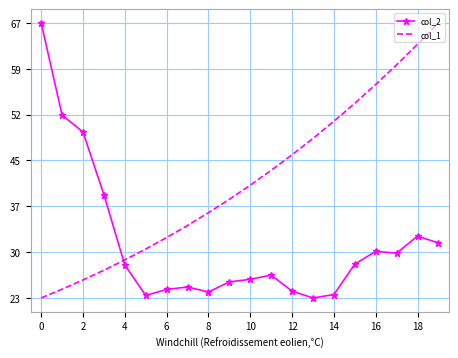

What is the smallest value displayed?

22.8